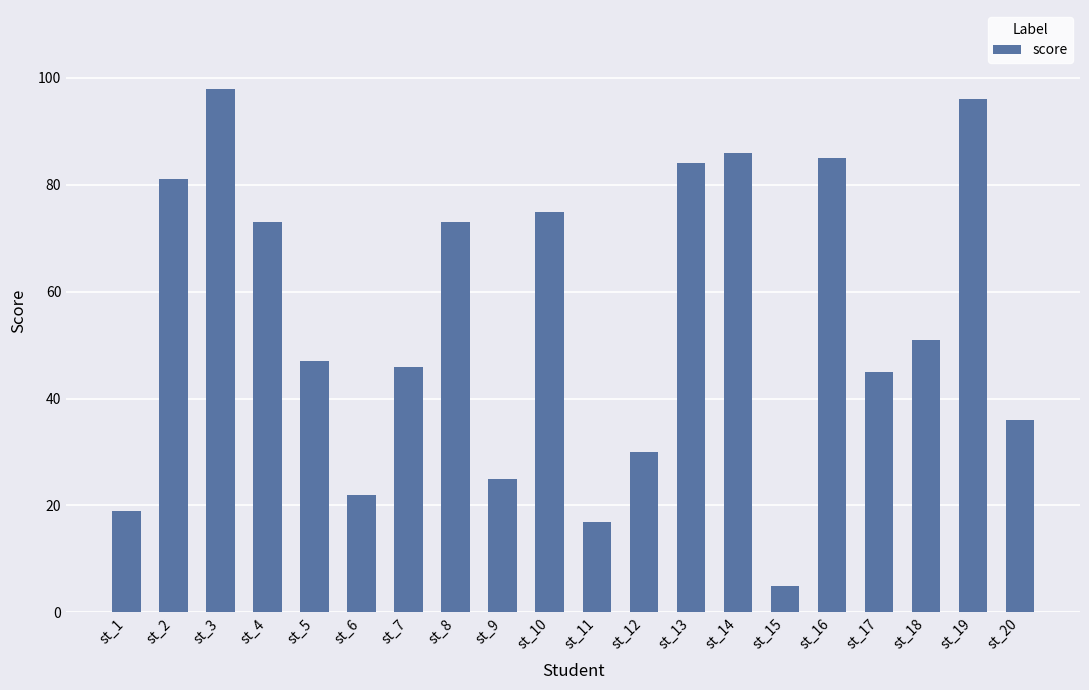

Which label corresponds to the smallest value in the chart?

st_15